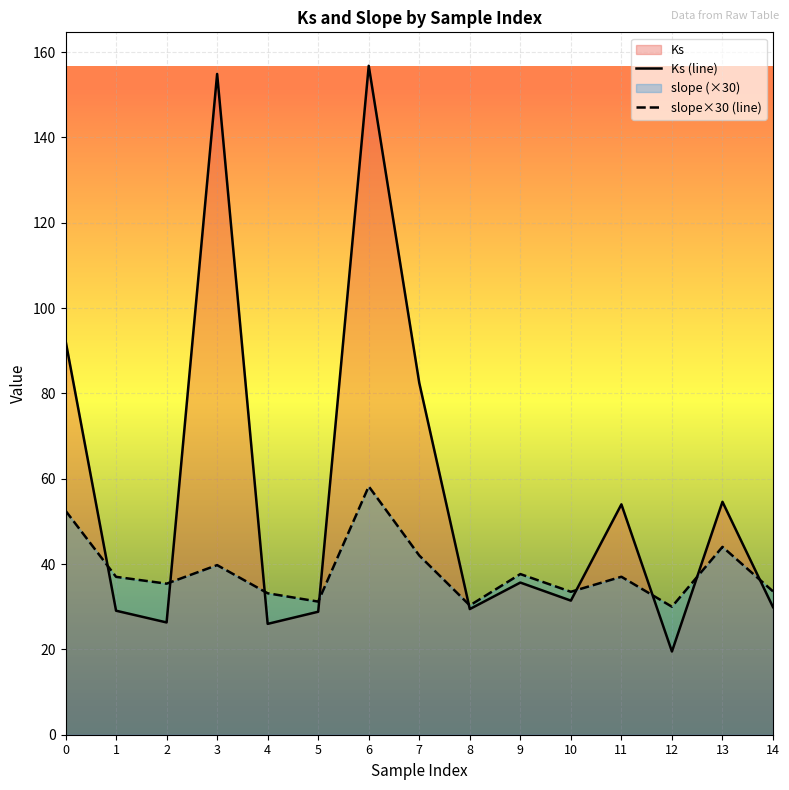

Is the value of slope×30 (line) at 9 greater than the value of Ks (line) at 8?

Yes